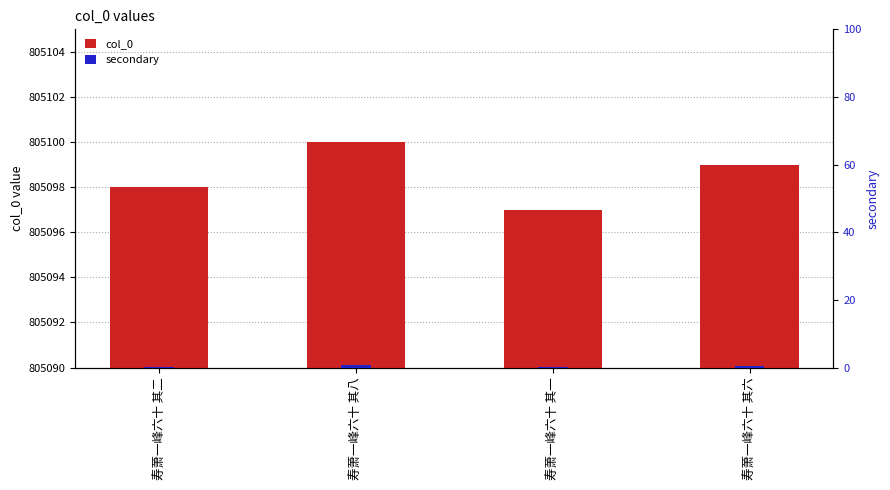

What position from the right is 寿萧一峰六十 其八?

3